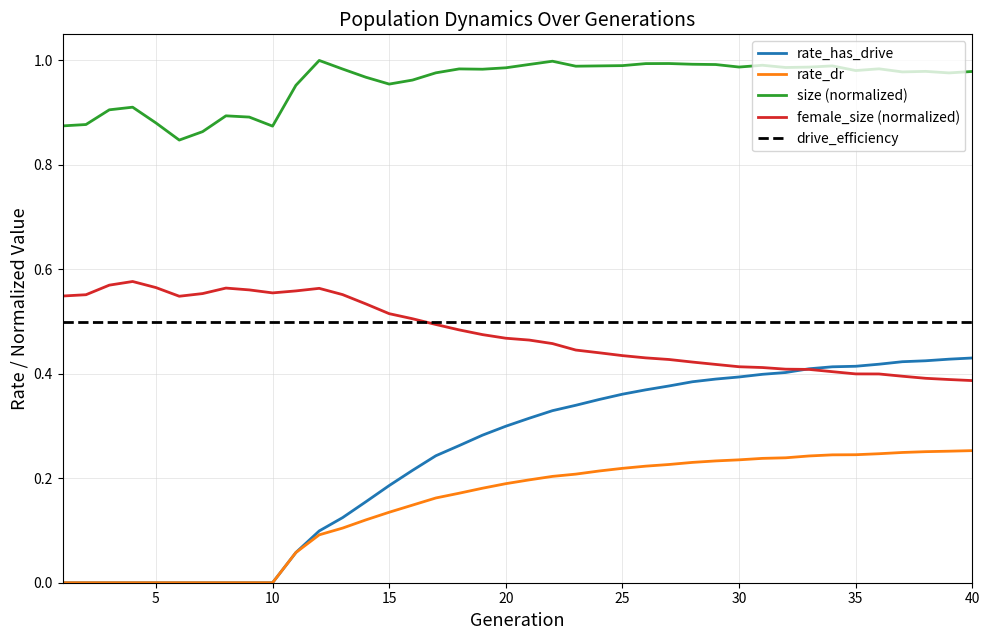

List the series in order of their peak value, lowest first.

rate_dr, rate_has_drive, drive_efficiency, female_size (normalized), size (normalized)